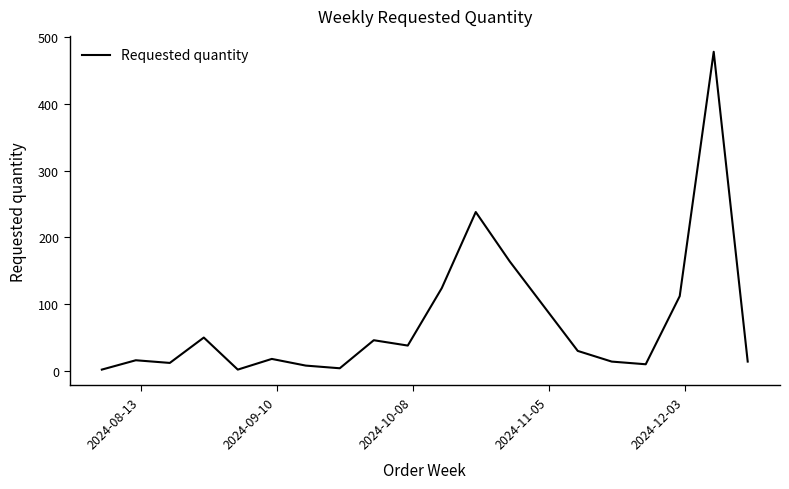

What is the difference between the maximum and minimum values?

476